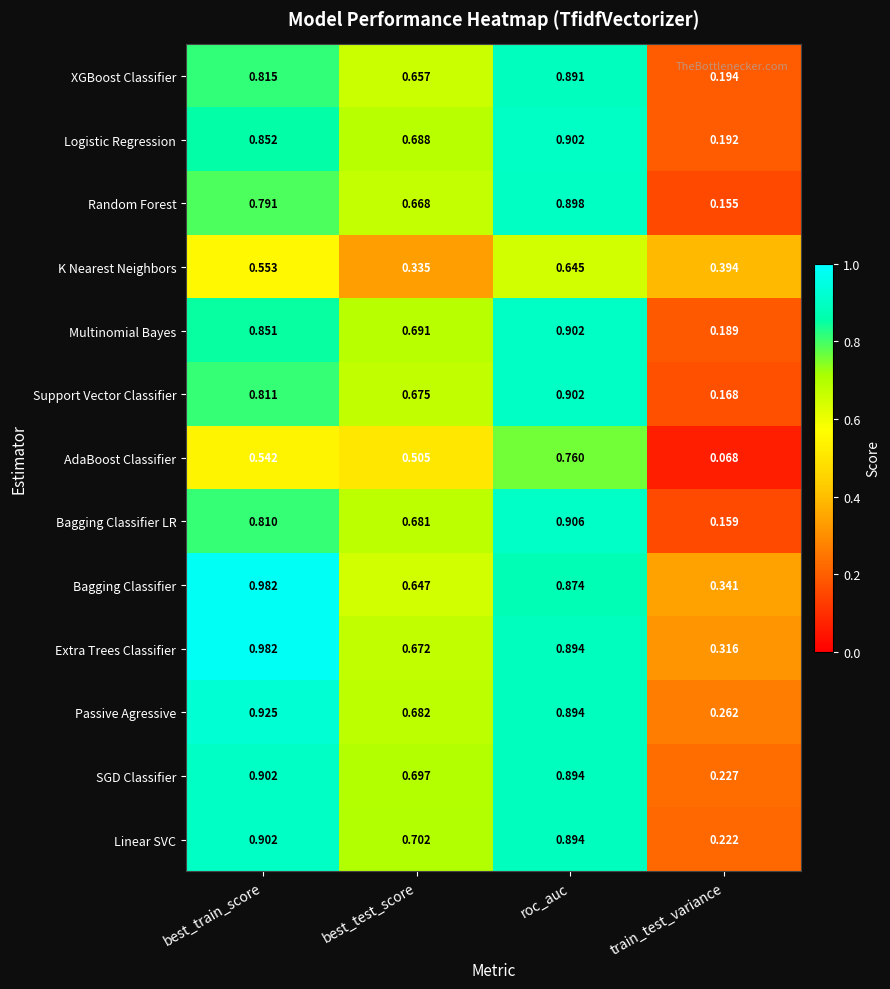

At best_test_score, list the series in order from largest to smallest.

Linear SVC, SGD Classifier, Multinomial Bayes, Logistic Regression, Passive Agressive, Bagging Classifier LR, Support Vector Classifier, Extra Trees Classifier, Random Forest, XGBoost Classifier, Bagging Classifier, AdaBoost Classifier, K Nearest Neighbors